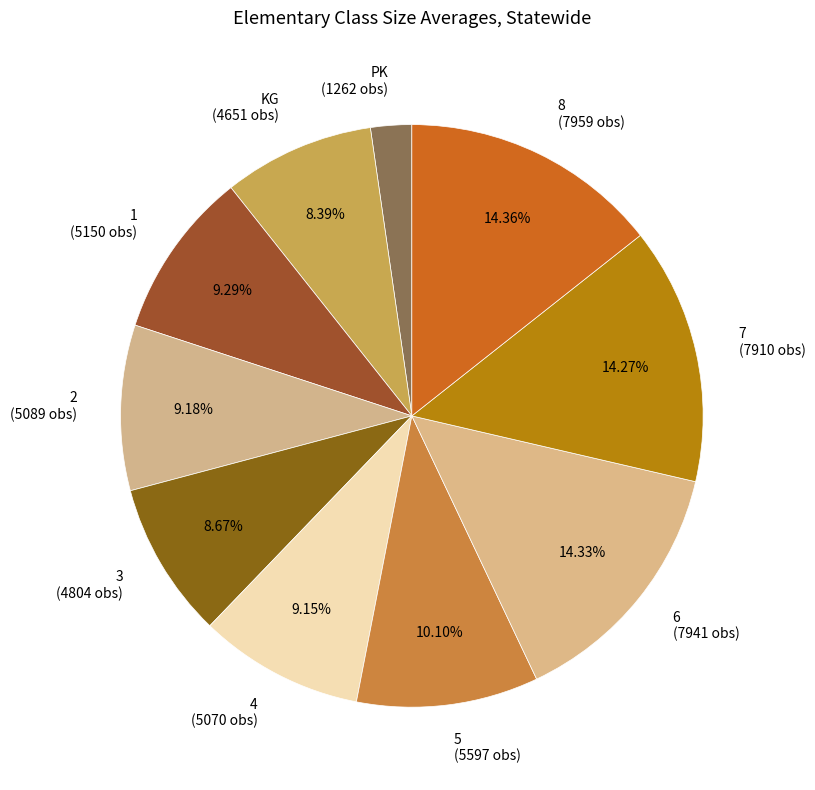

What percentage is the 4 slice, to the nearest percent?

9%